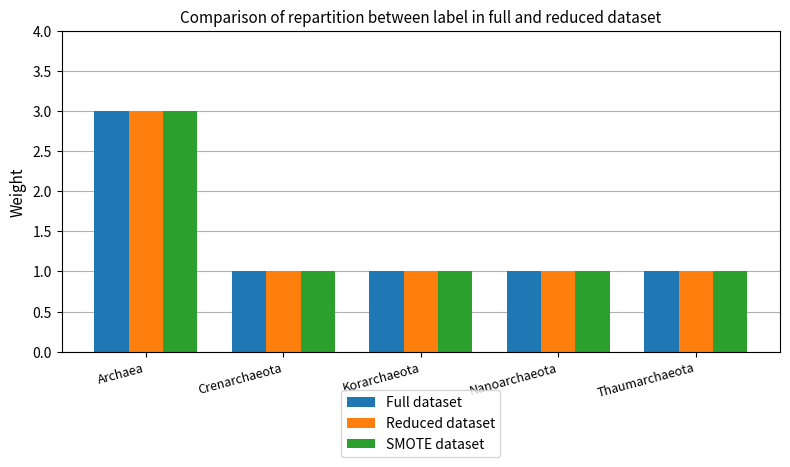

What value does the SMOTE dataset series have at Nanoarchaeota?

1